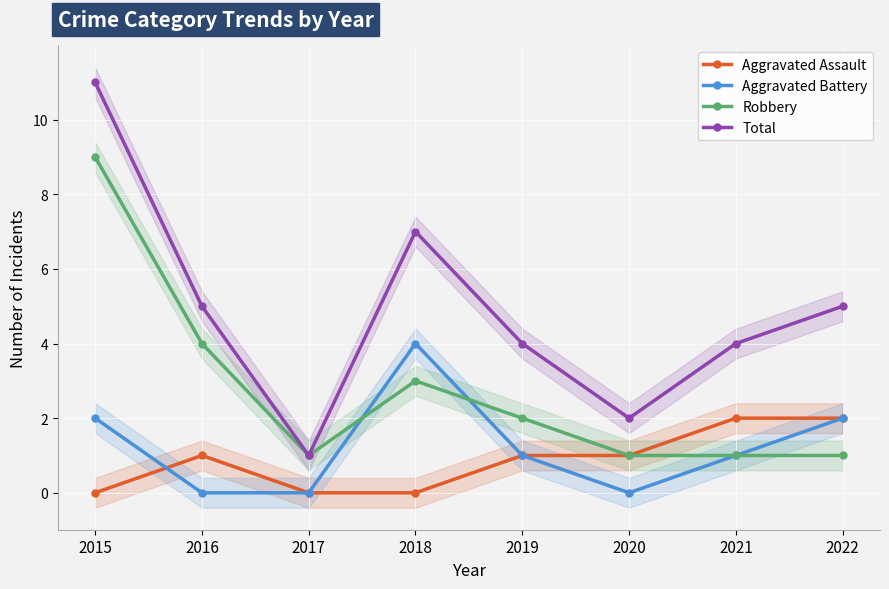

In Robbery, how many points are lower than both neighbors (excluding endpoints)?

1